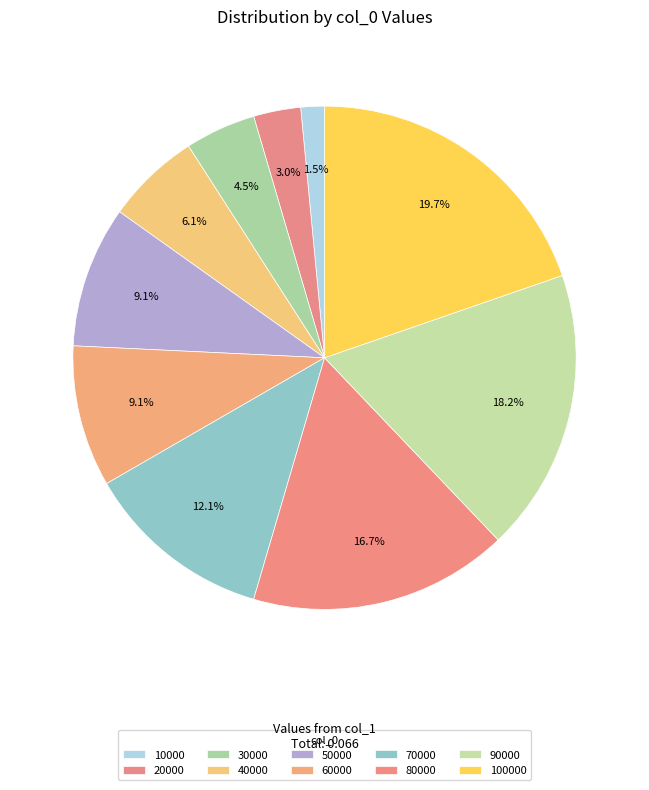

The 100000 slice represents 34% of the pie. True or false?

False